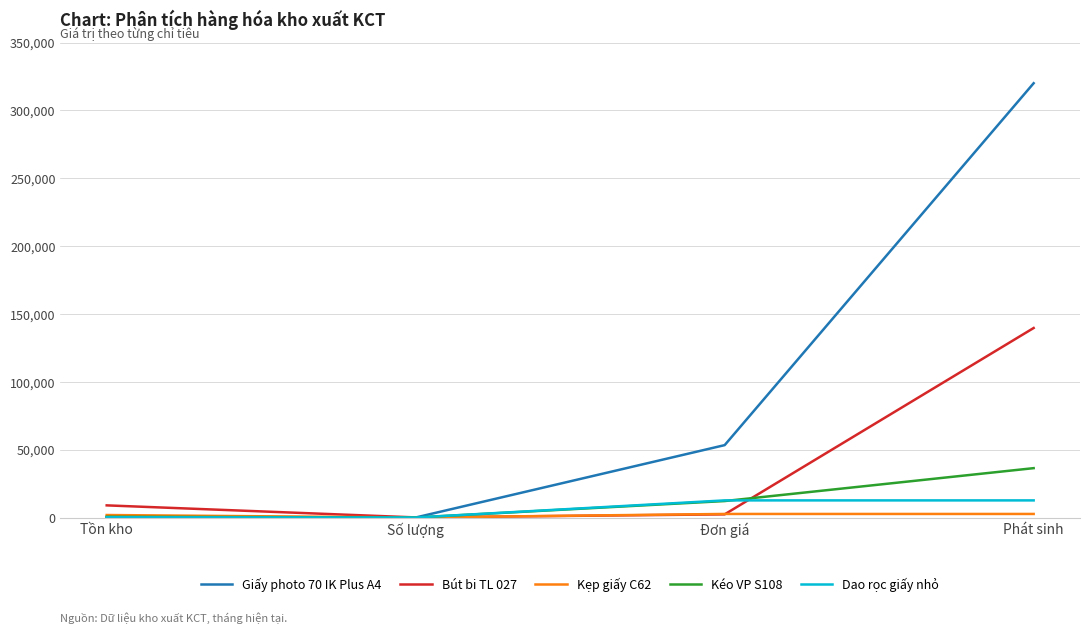

At which category is the sum across all series the highest?

Phát sinh